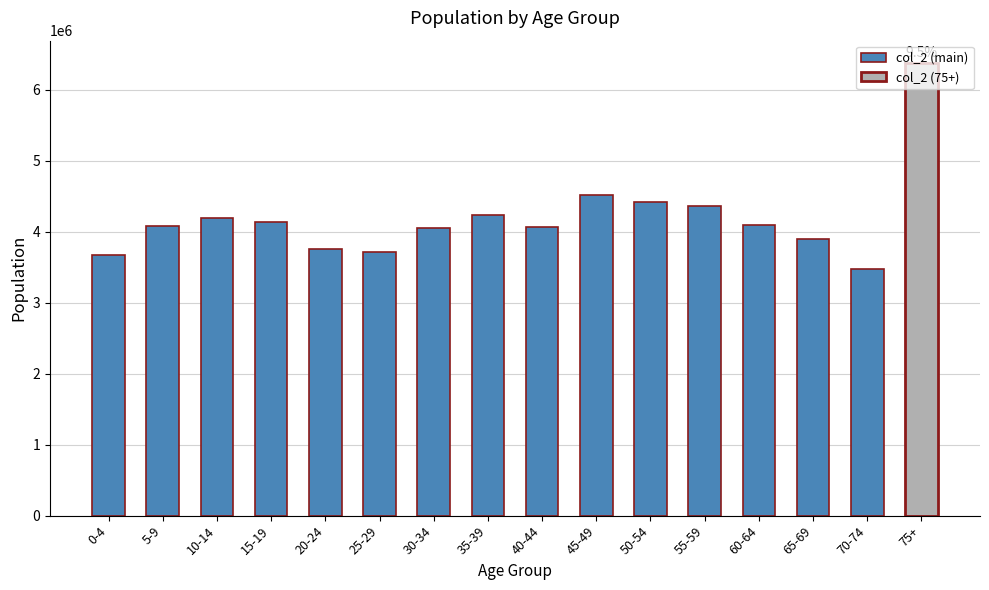

What is the label of the 5th bar from the right?

55-59